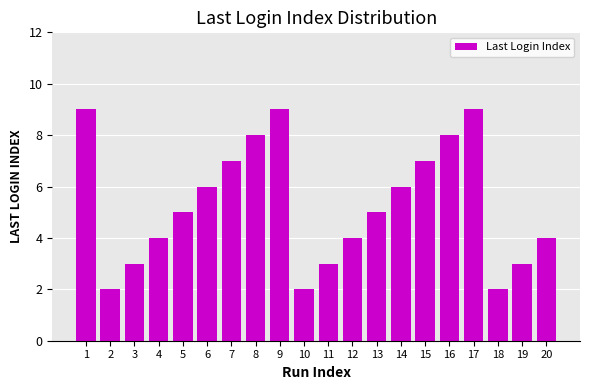

What is the greatest value displayed?

9